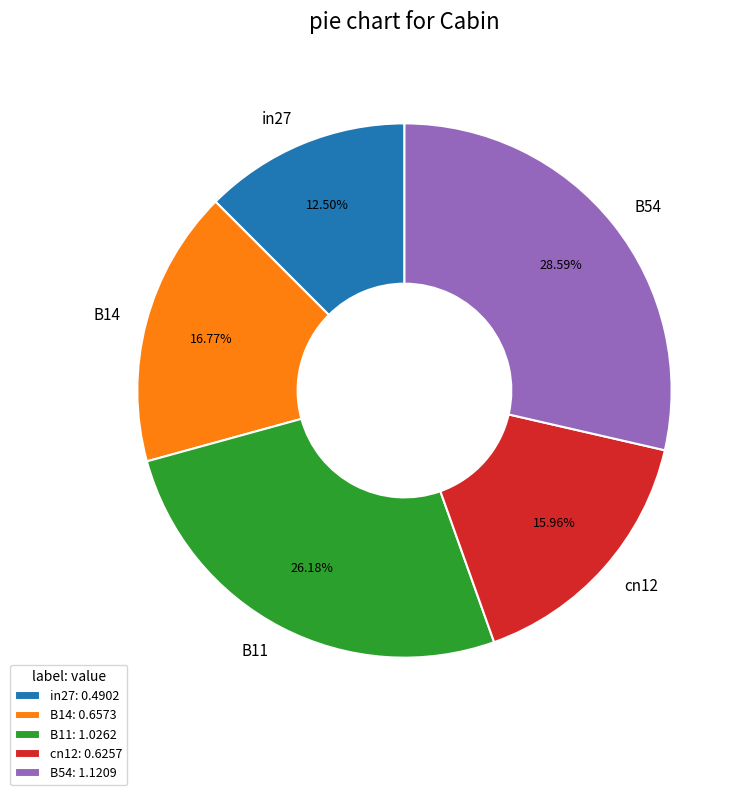

To the nearest percent, what portion does B14 represent?

17%